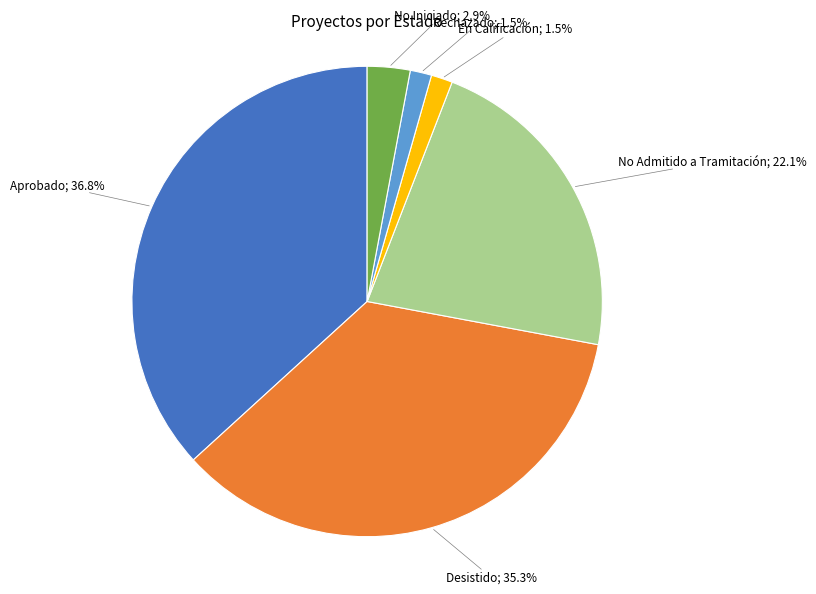

Is there a majority slice in this chart?

No